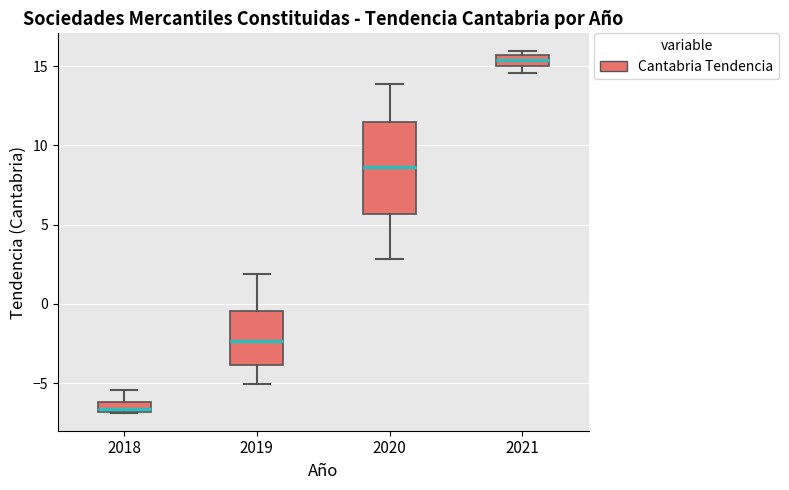

Which box is the tallest, from its lower edge to its upper edge?

2020